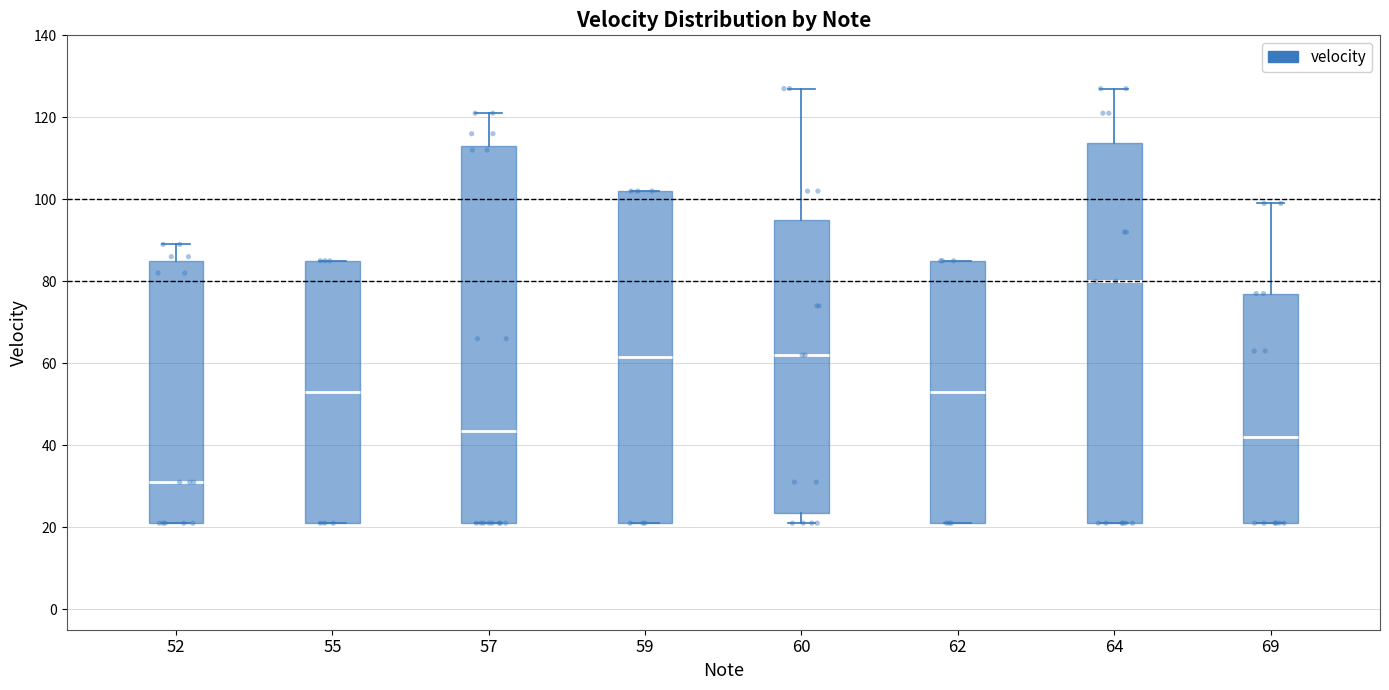

Which box has the highest median line?

64